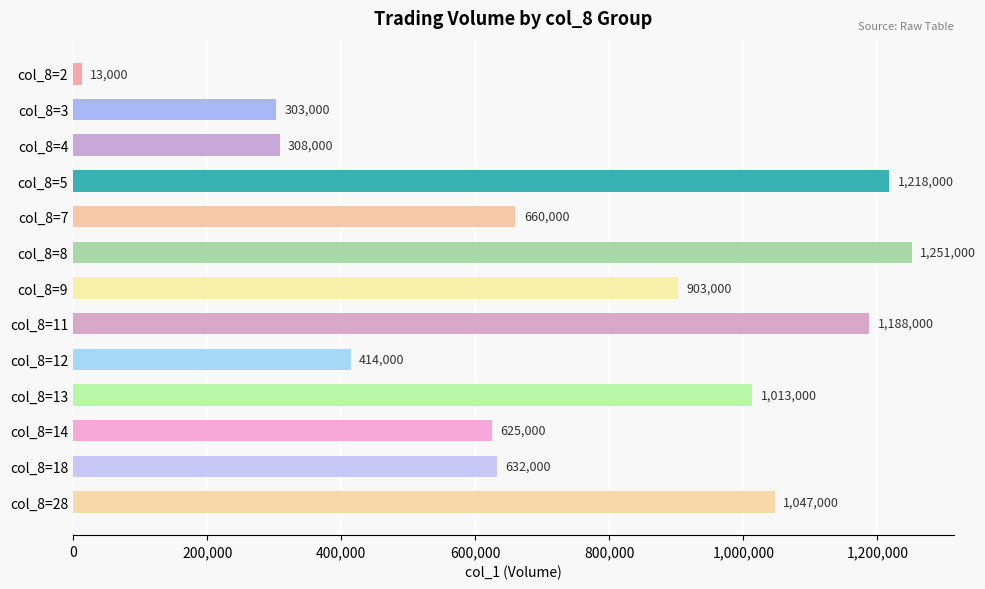

List the labels in order of value, smallest first.

col_8=2, col_8=3, col_8=4, col_8=12, col_8=14, col_8=18, col_8=7, col_8=9, col_8=13, col_8=28, col_8=11, col_8=5, col_8=8